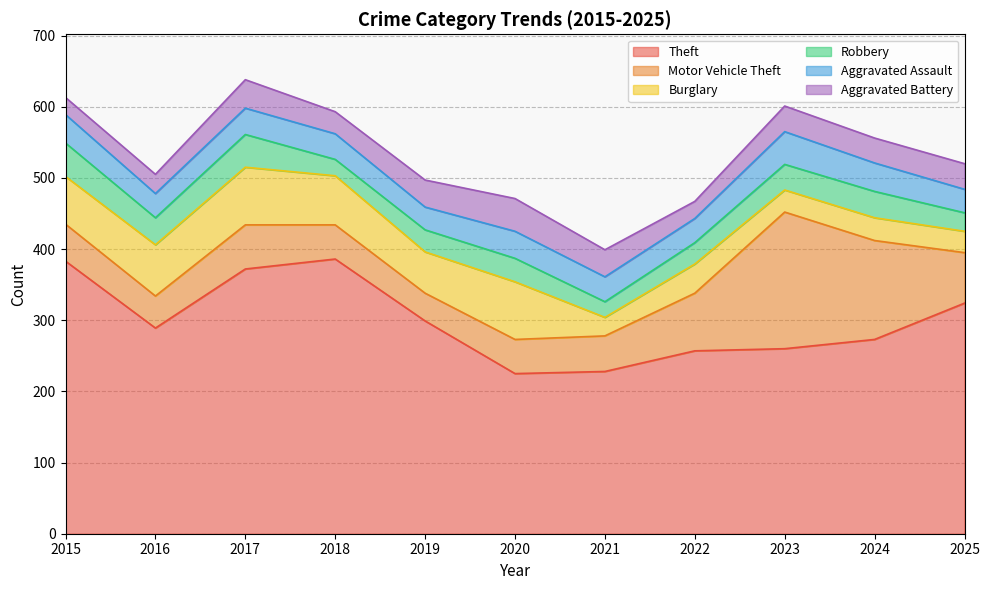

Rank the series by their maximum value, from highest to lowest.

Theft, Motor Vehicle Theft, Burglary, Robbery, Aggravated Assault, Aggravated Battery